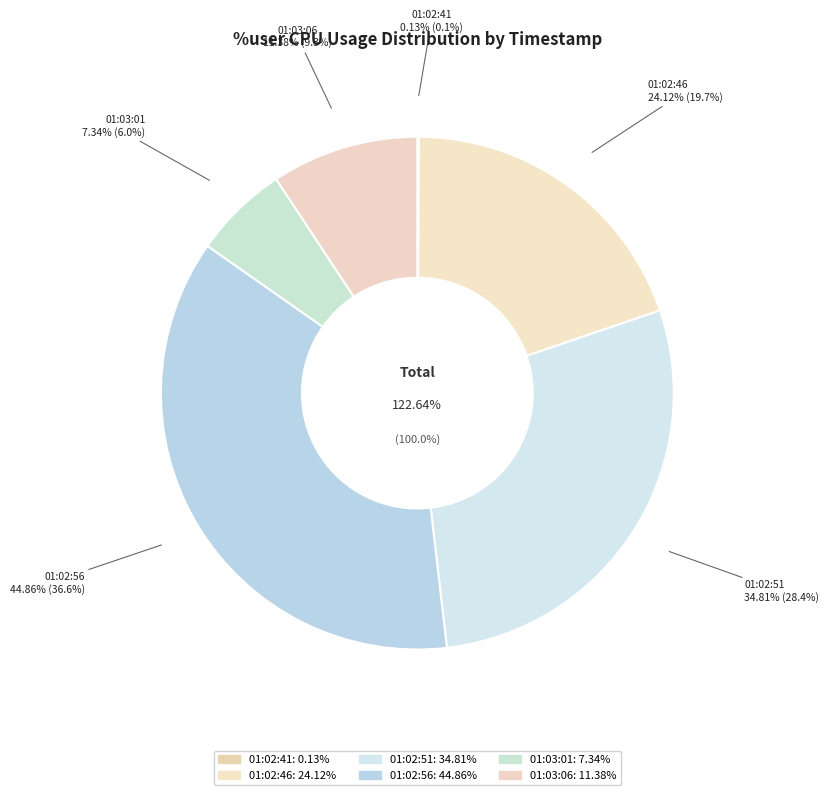

To the nearest percent, what is the average slice percentage?

17%